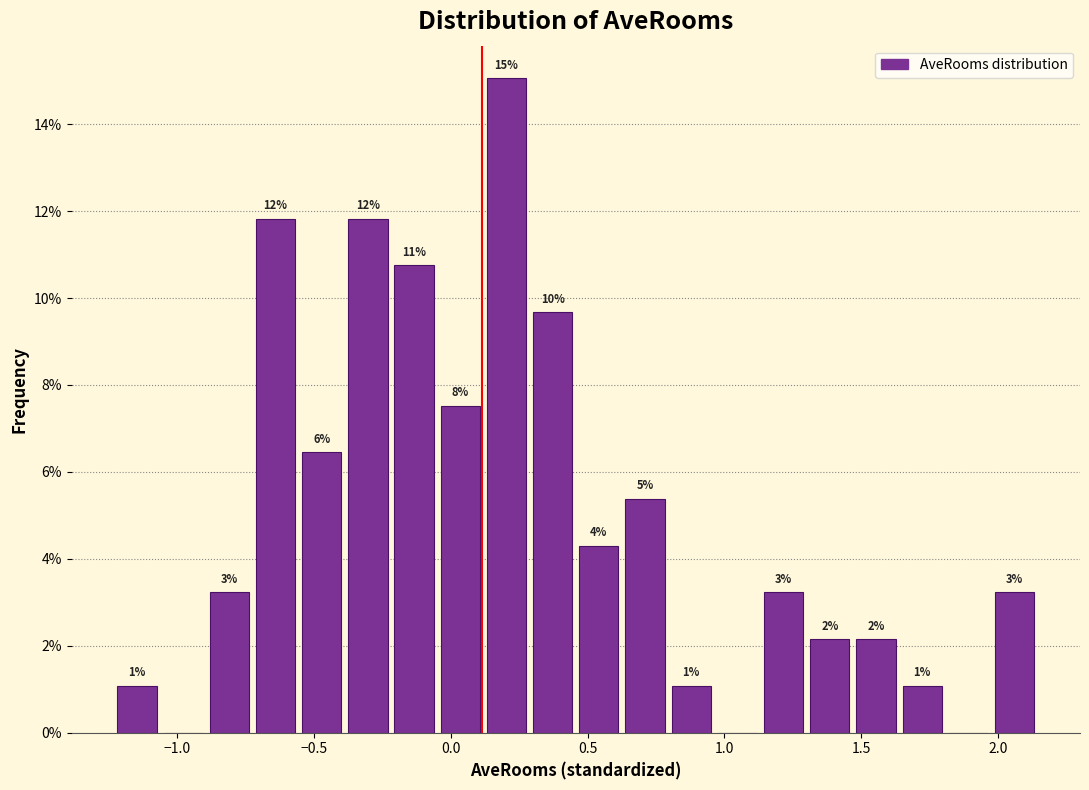

Around what value on the x-axis is the tallest bar? Give the approximate position of its centre, as read against the axis.

0.20